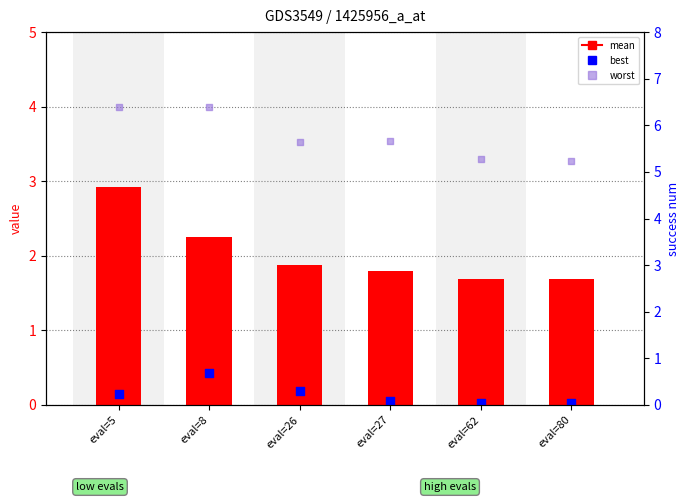

What are all the series names shown in the legend?

mean, best, worst